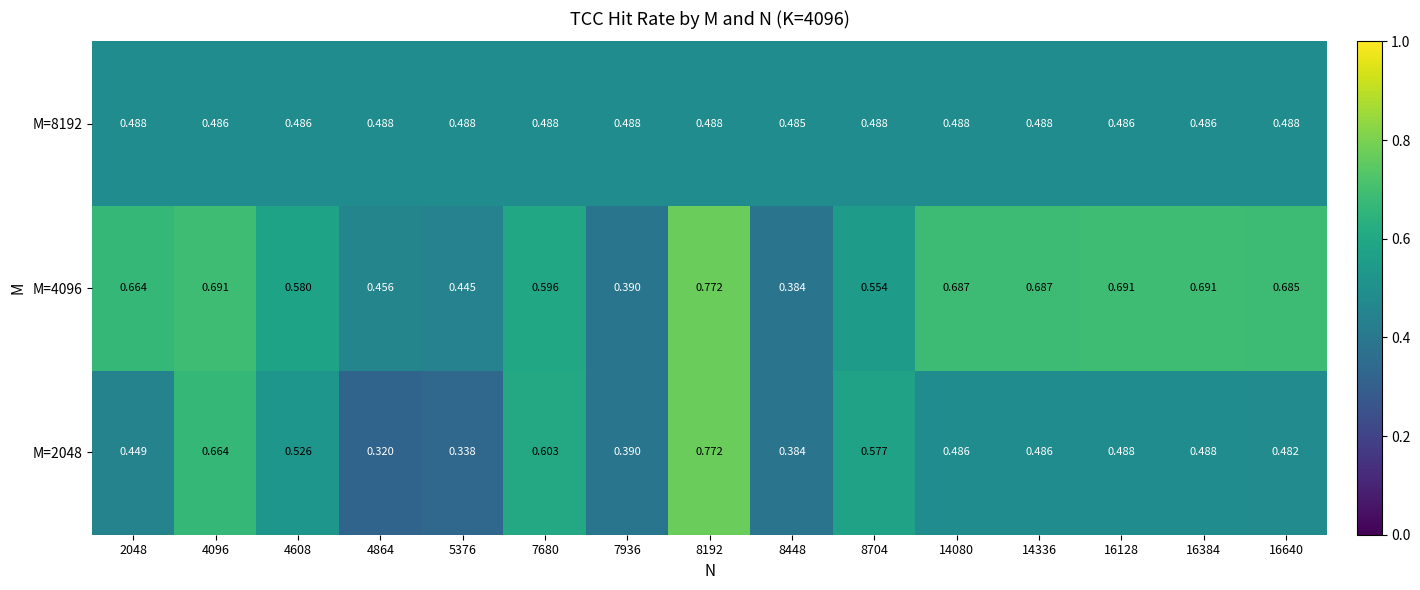

How many series are shown in this chart?

3